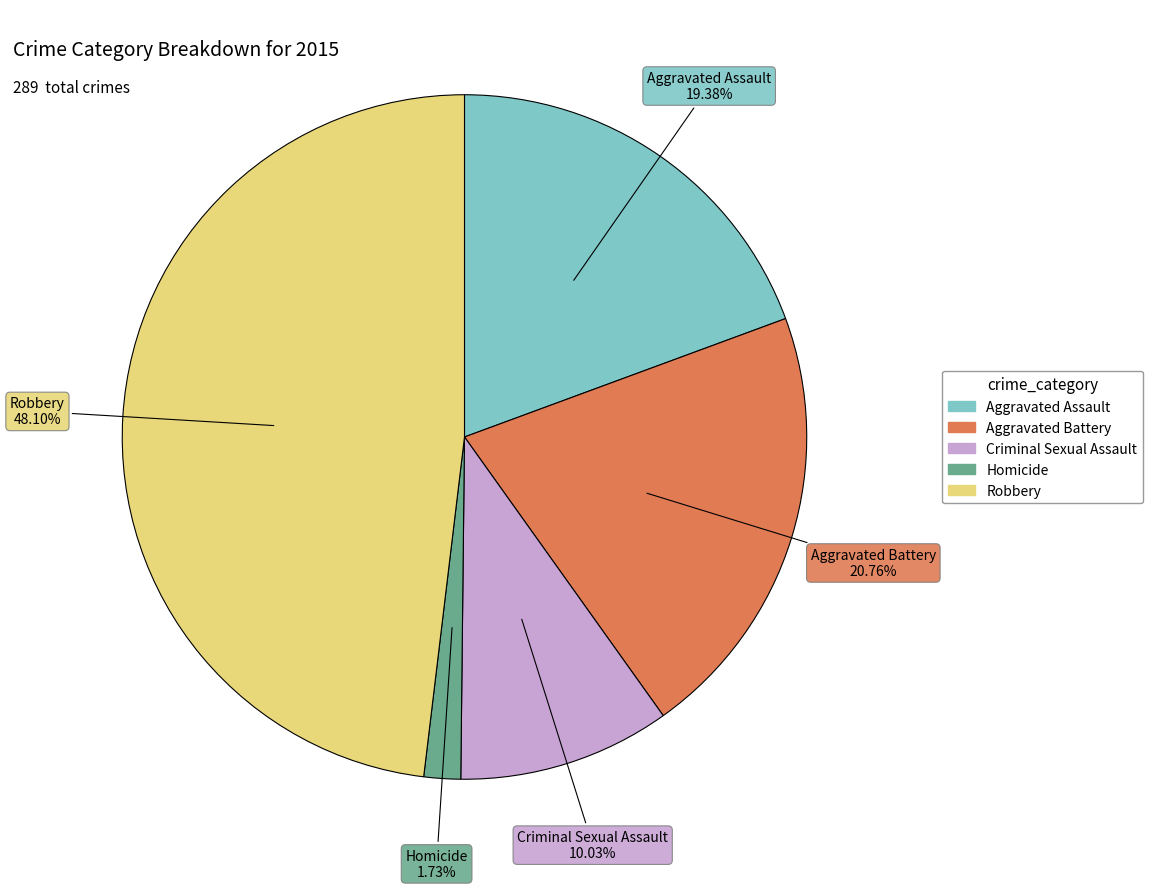

Is there a majority slice in this chart?

No